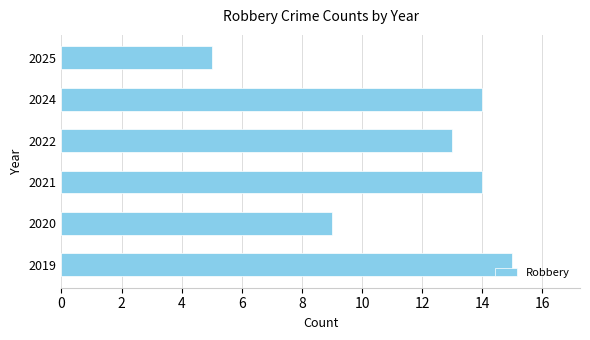

How many categories are shown in the chart?

6